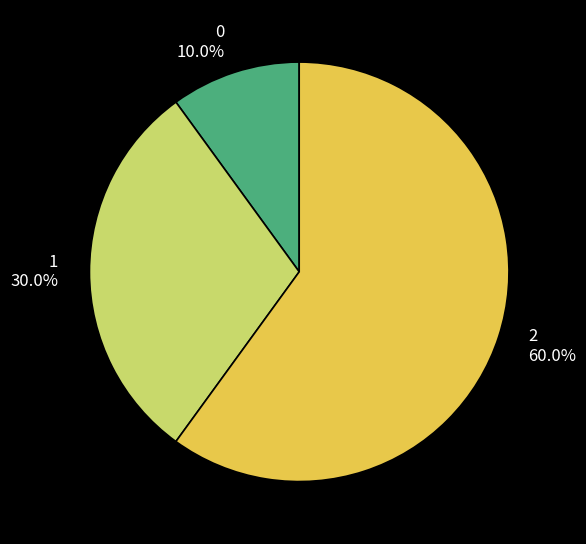

To the nearest percent, what is the average slice percentage?

33%